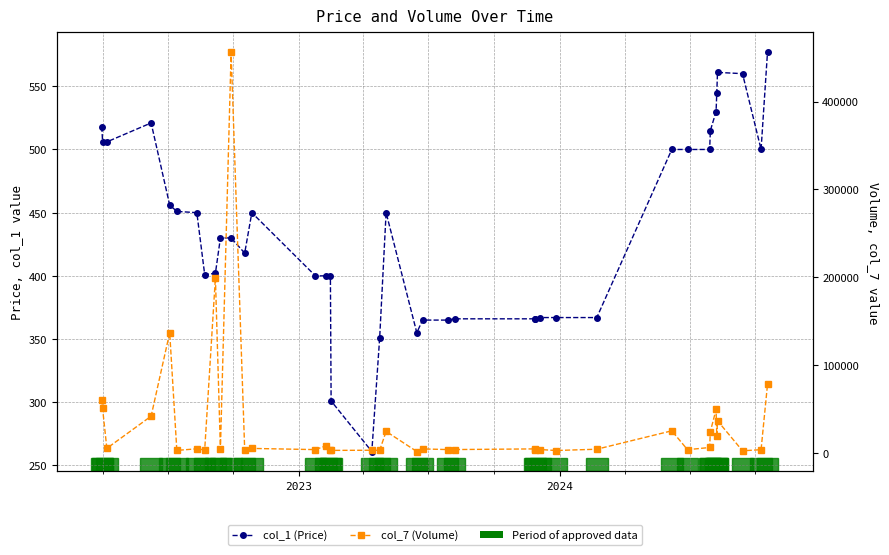

Which series has the largest range (max minus min)?

col_7 (Volume)